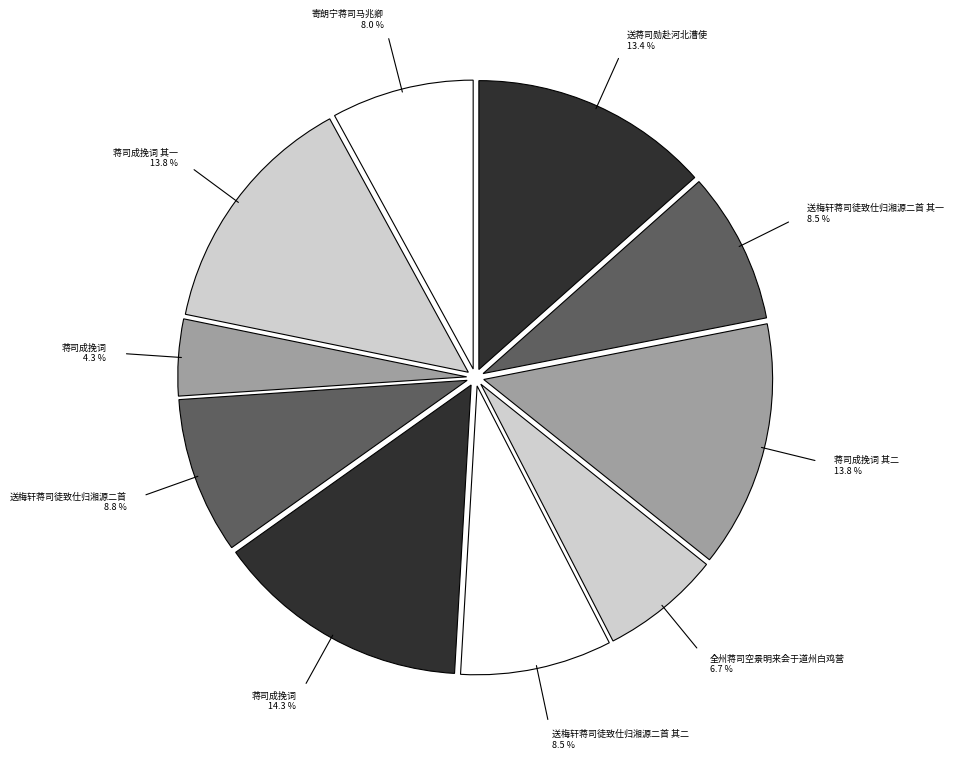

What is the largest slice in the pie chart?

蒋司成挽词